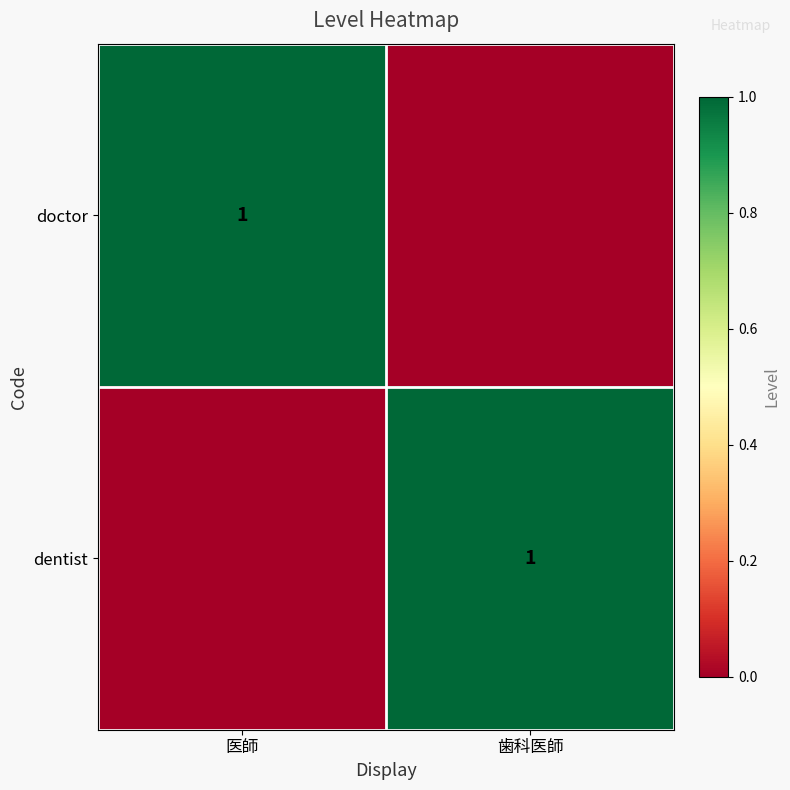

At how many categories does at least one series exceed 0?

2